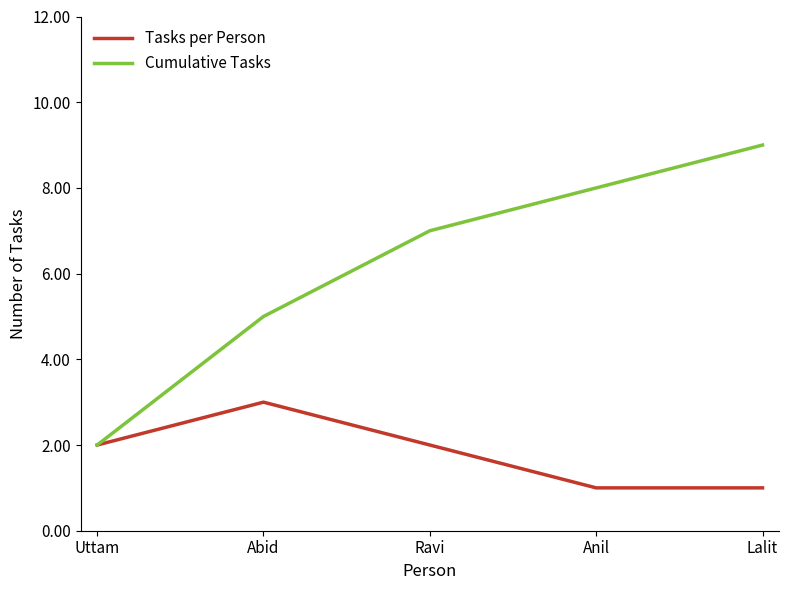

Is this an area chart (filled region under the line)?

No